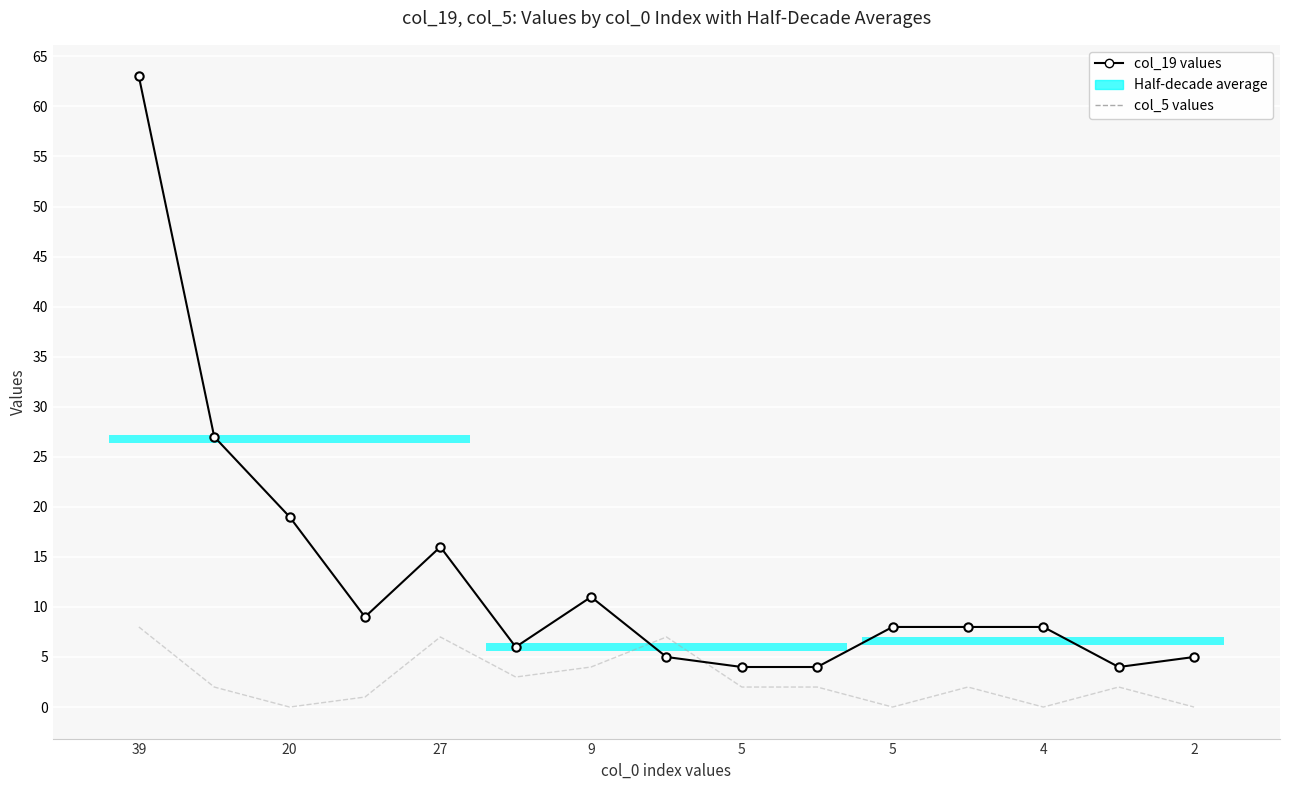

How many lines are shown in the chart?

2